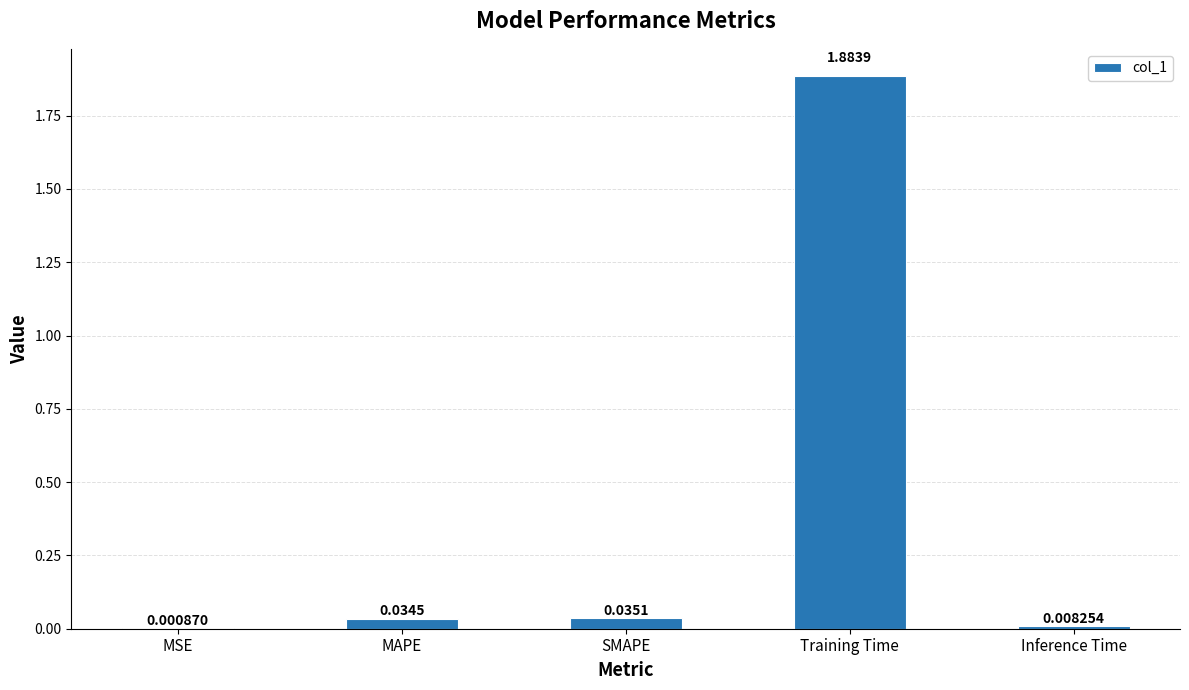

Which has a higher value, Training Time or Inference Time?

Training Time